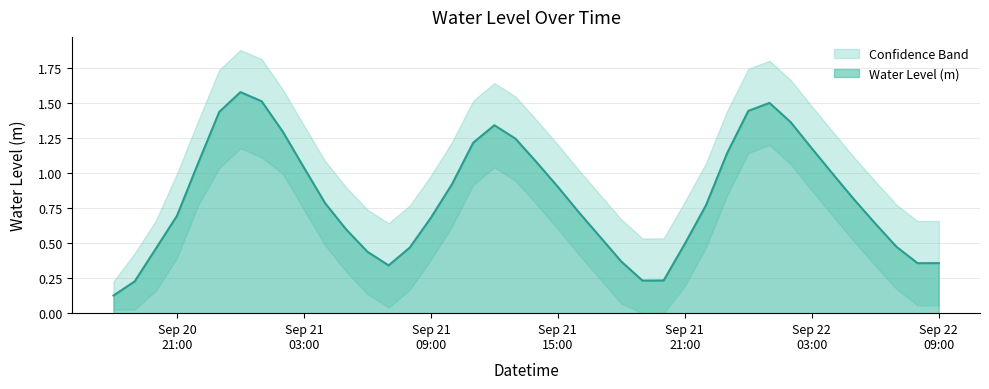

What is the change in value from 2023-09-22 04:00:00 to 2023-09-22 07:00:00?

-0.5